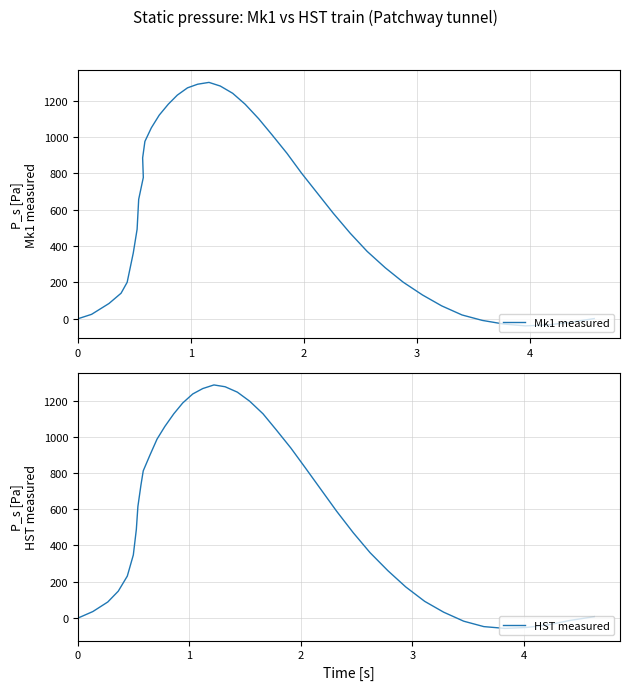

What is the value of the Mk1 measured point at the 7th from the left?

491.7